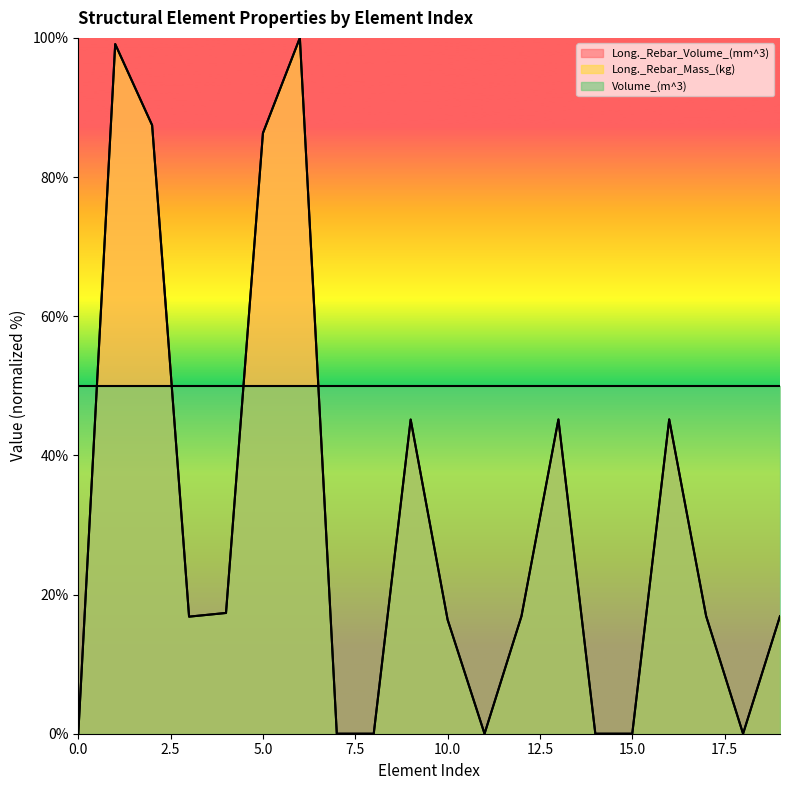

List the labels in order of Long._Rebar_Volume_(mm^3) value, largest first.

6, 1, 2, 5, 16, 13, 9, 4, 17, 12, 19, 3, 10, 0, 7, 8, 11, 14, 15, 18